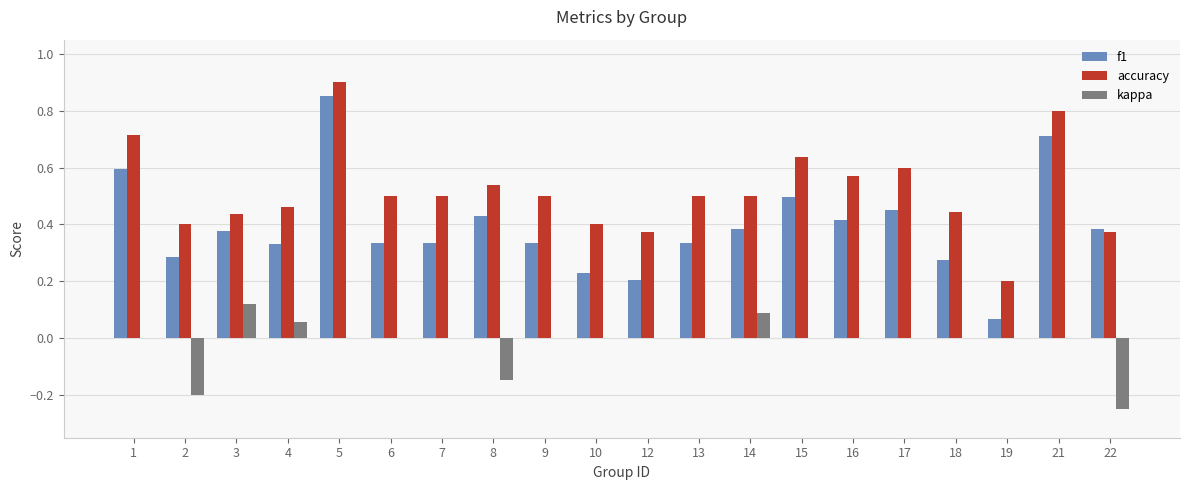

Which series changed the most between 4 and 15?

accuracy